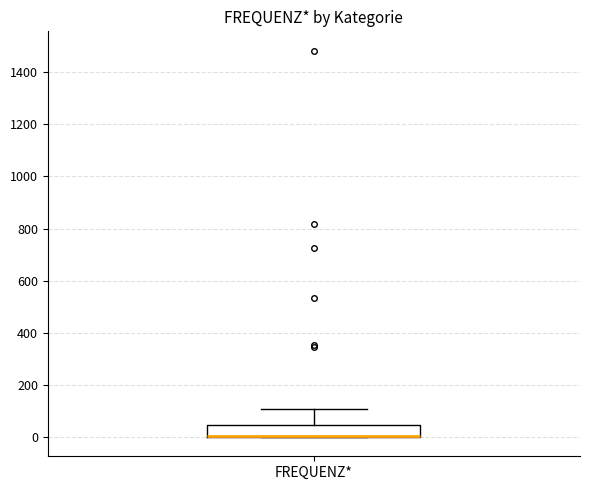

Read this box plot against the y-axis: the position of the median line, the range covered by the box, and the ends of both whiskers. The values are not printed on the chart, so give them approximately, as read against the axis.

median 0 (drawn on the box's lower edge), box 0 to 40, whiskers 0 to 100